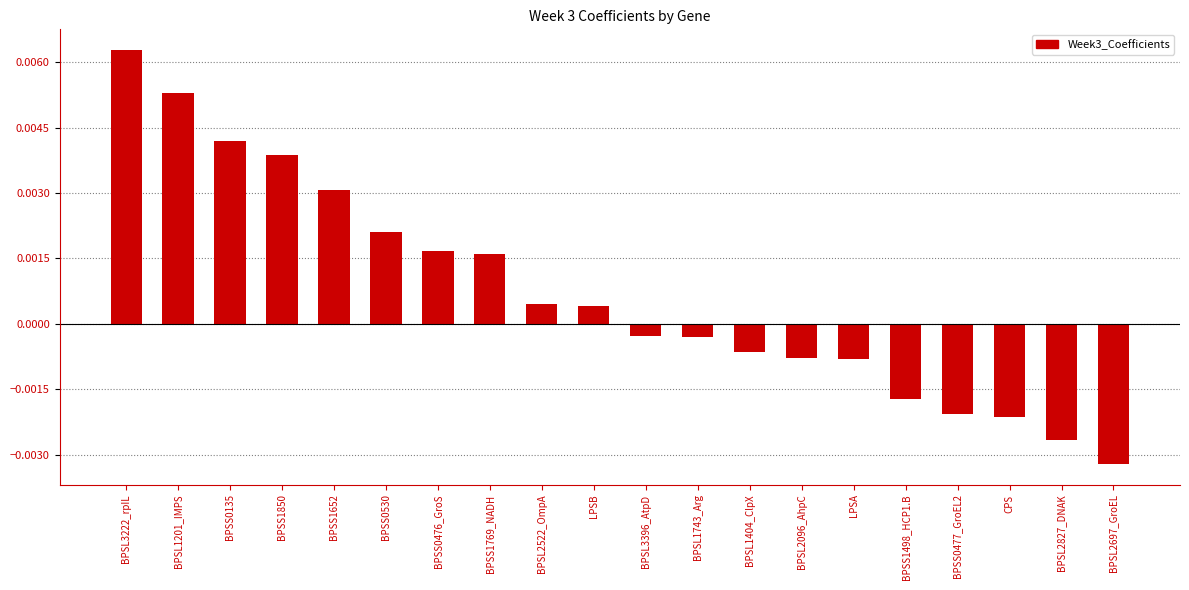

How many categories are shown in the chart?

20